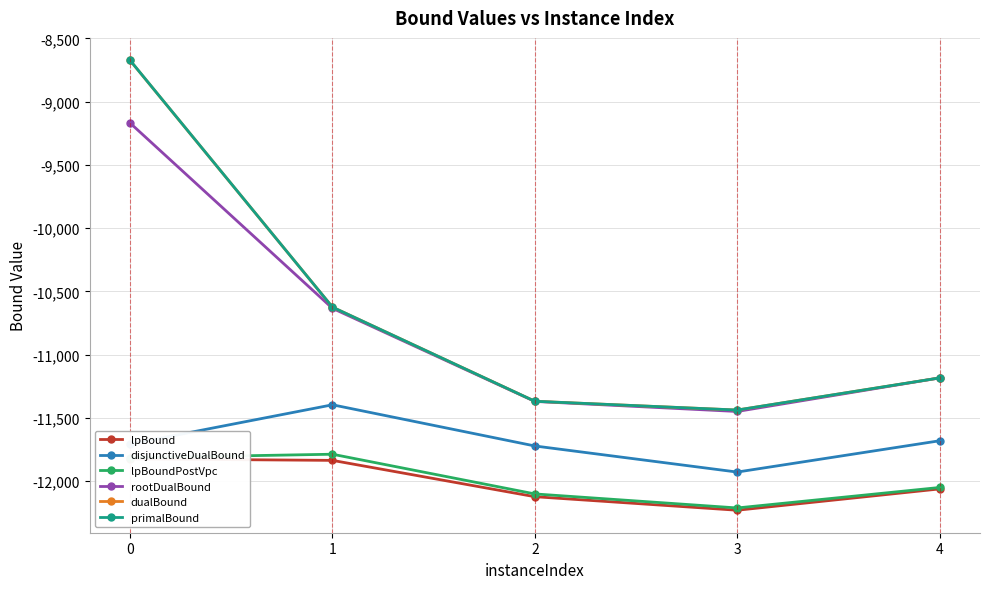

What is the spread (max minus min) of values at 3?

792.1